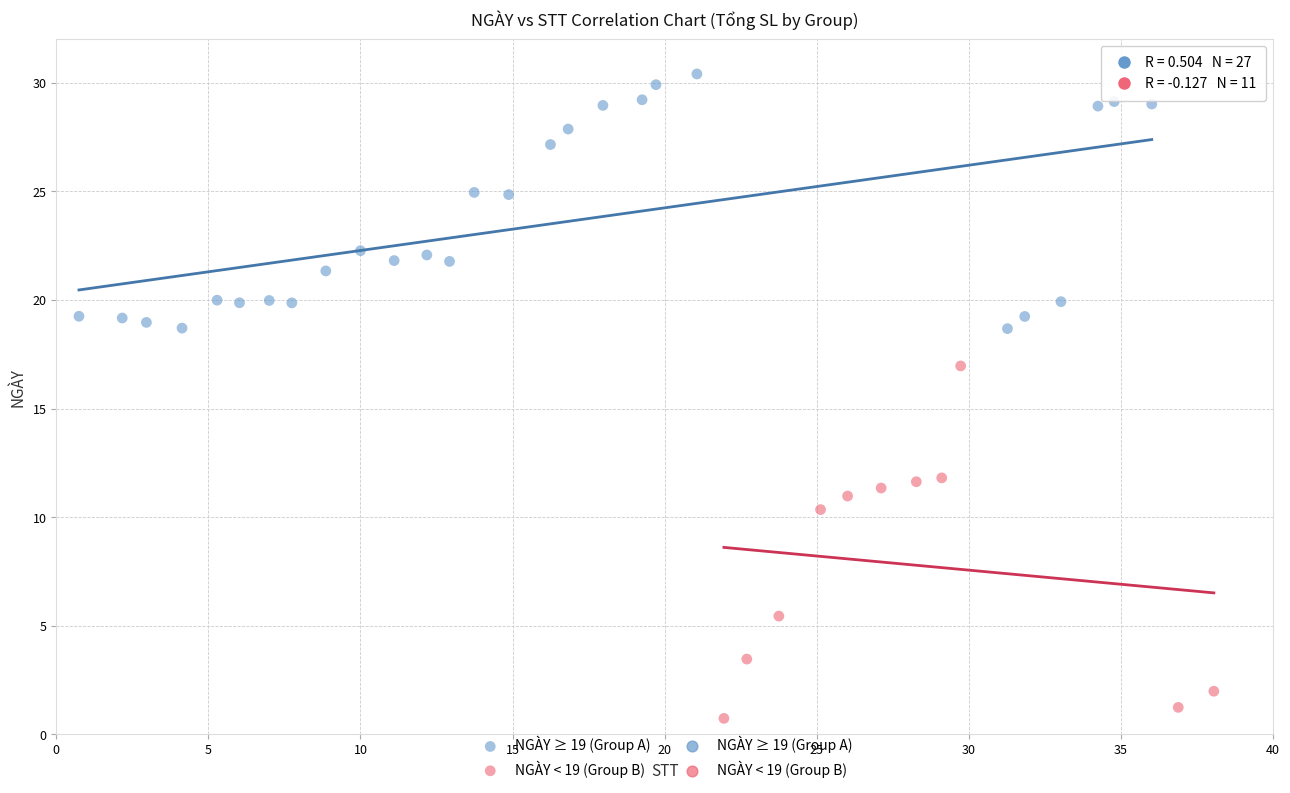

Which series has the largest Y range (max minus min)?

NGÀY < 19 (Group B)